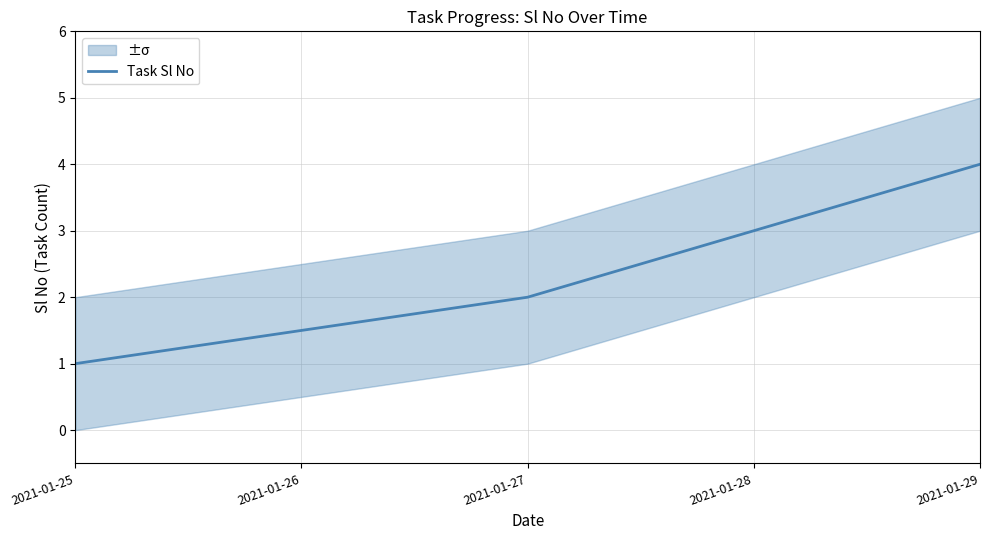

How many series are shown in this chart?

1